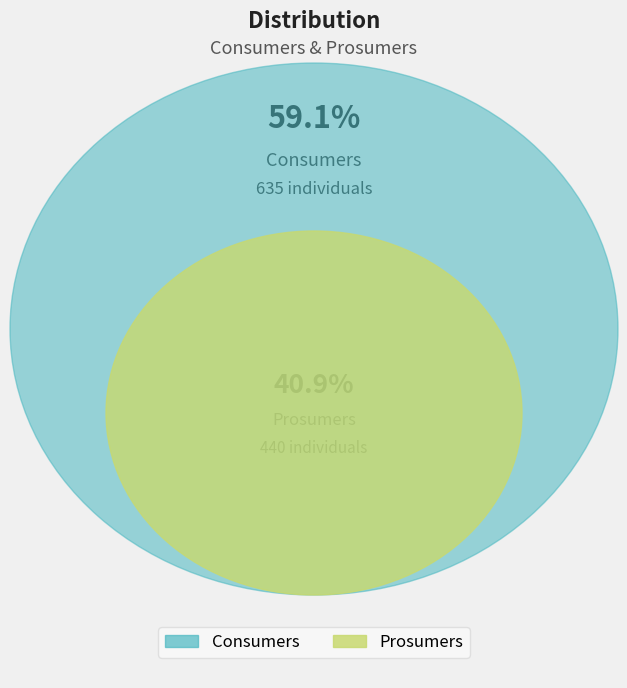

Rank the categories by value from lowest to highest.

Prosumers, Consumers